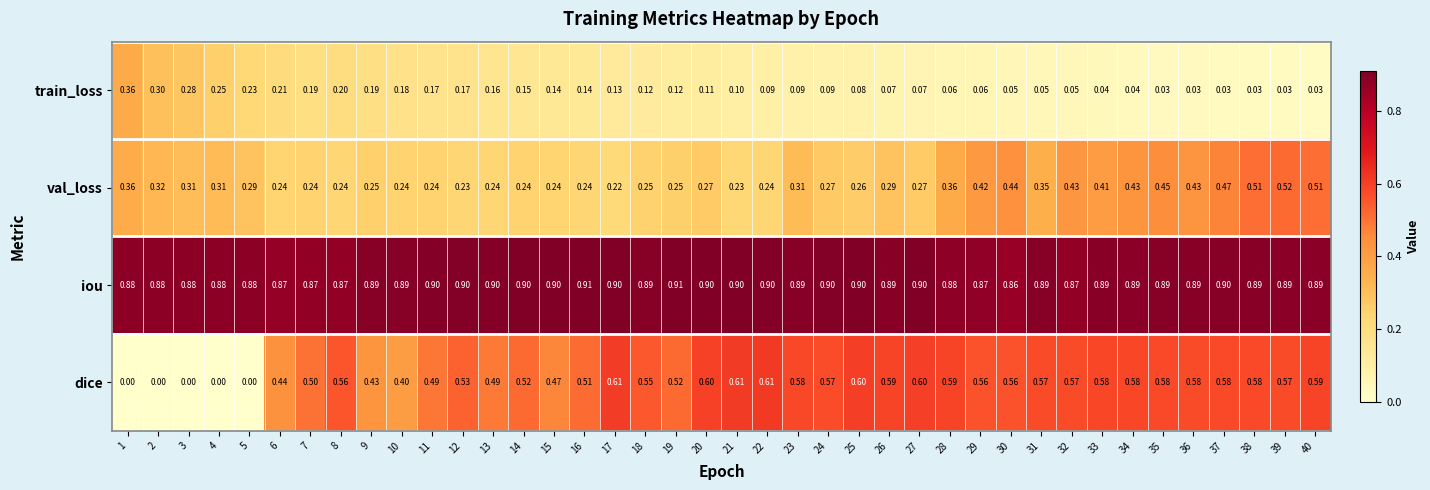

What is the maximum value shown in the chart?

0.9